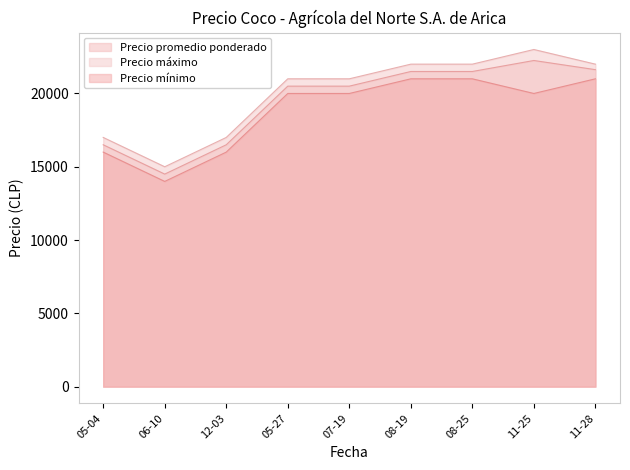

The value of Precio máximo at 12-03 is 11438. True or false?

False